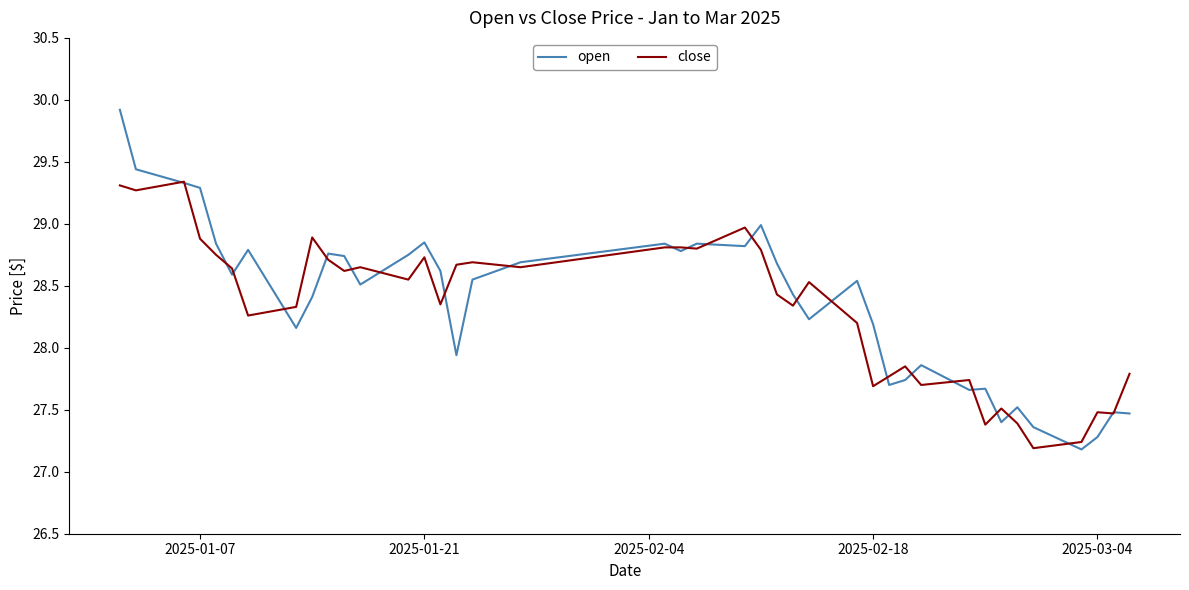

Rank the series by their maximum value, from lowest to highest.

close, open